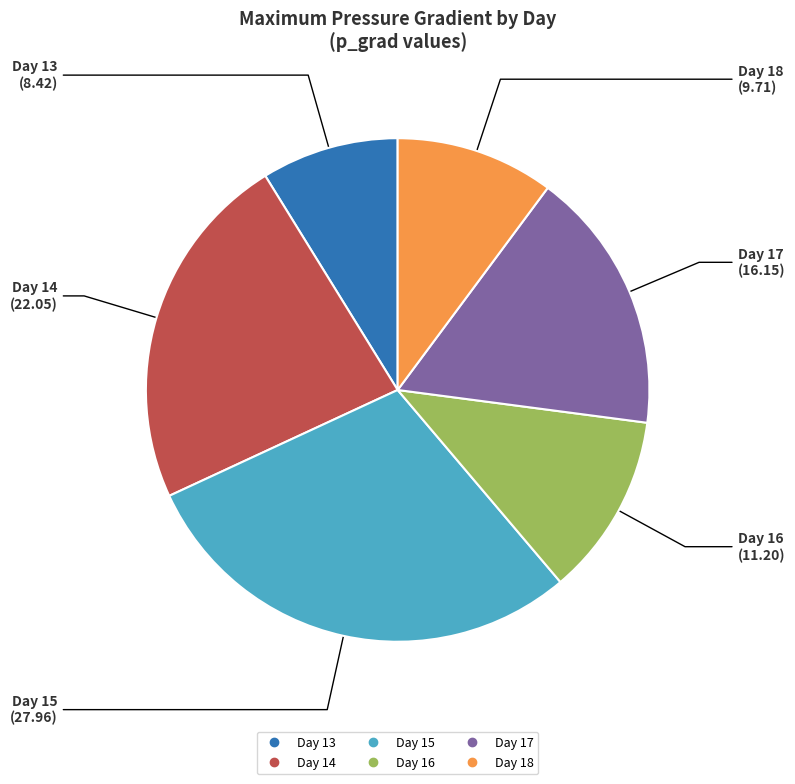

True or false: Day 15 accounts for 19% of the total.

False